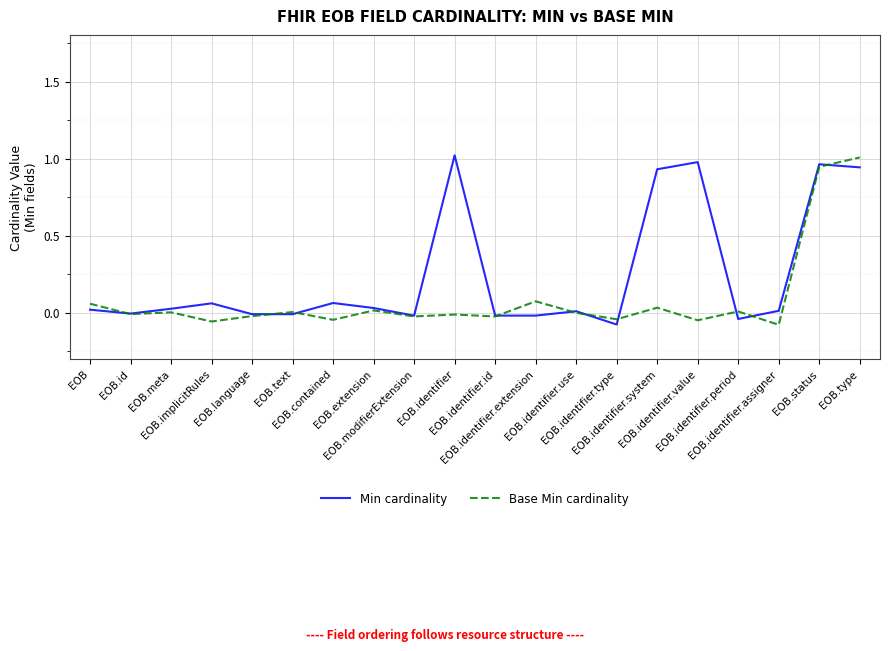

List the series in order of their overall mean, highest first.

Min cardinality, Base Min cardinality